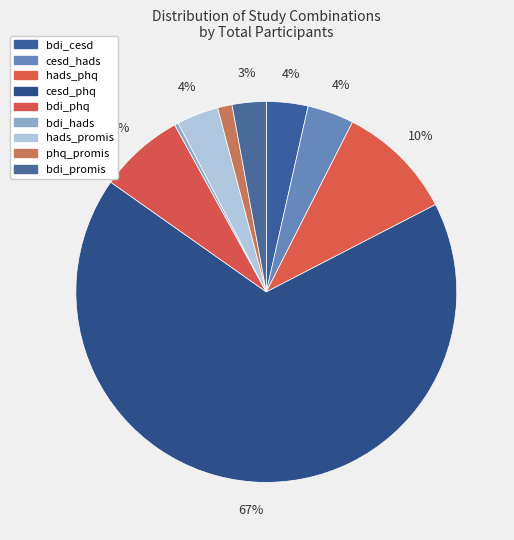

Do bdi_hads and cesd_hads together represent more than half of the pie?

No